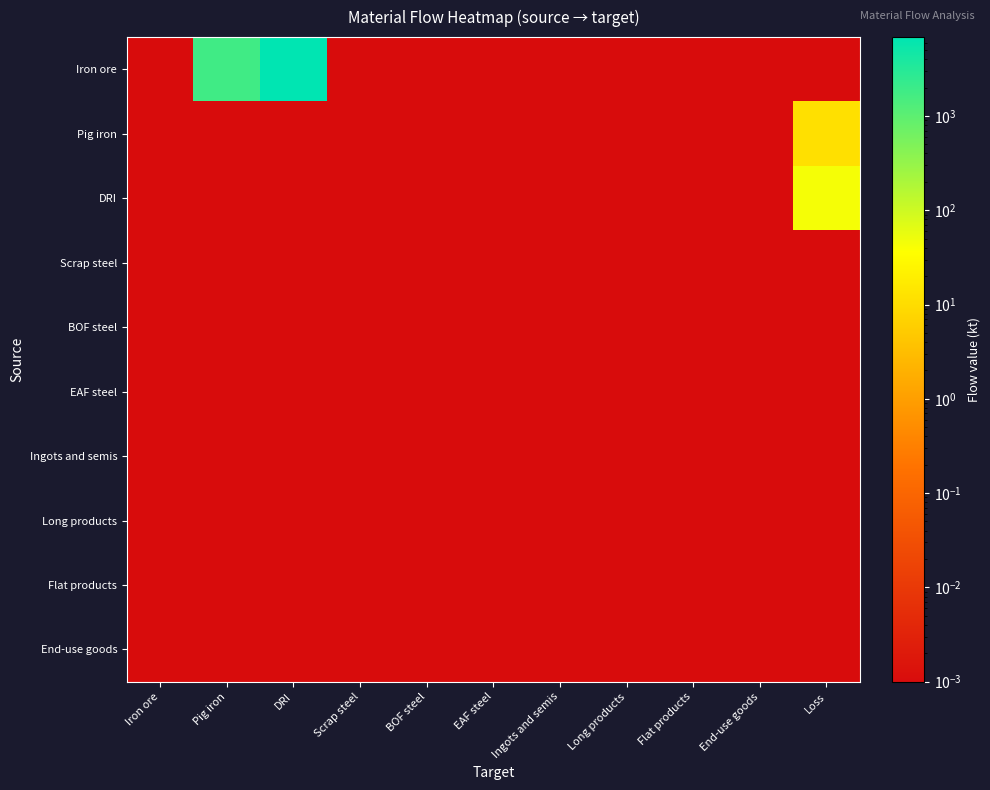

Which category has the lowest value across all series?

Iron ore